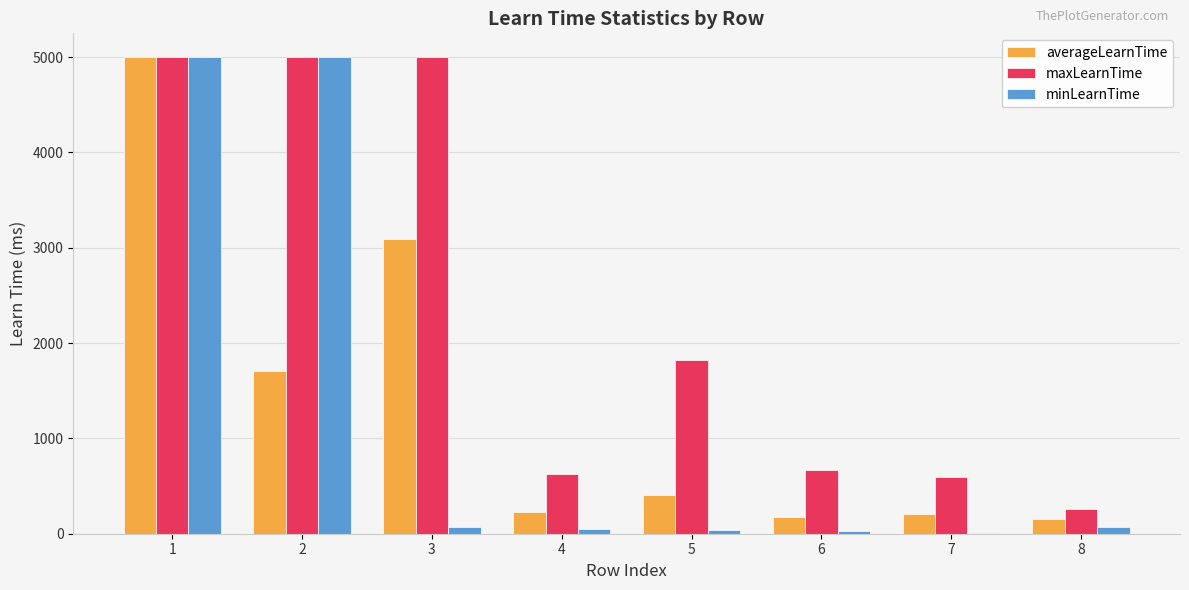

Which series has the largest total across all categories?

maxLearnTime